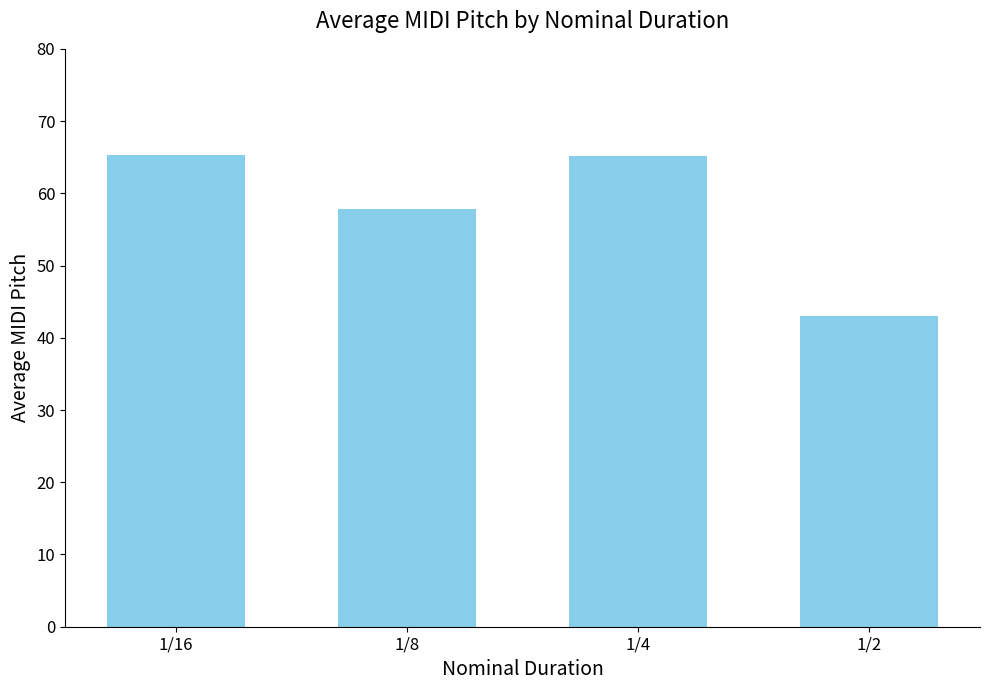

The chart shows a value of 68.1 at 1/2. True or false?

False